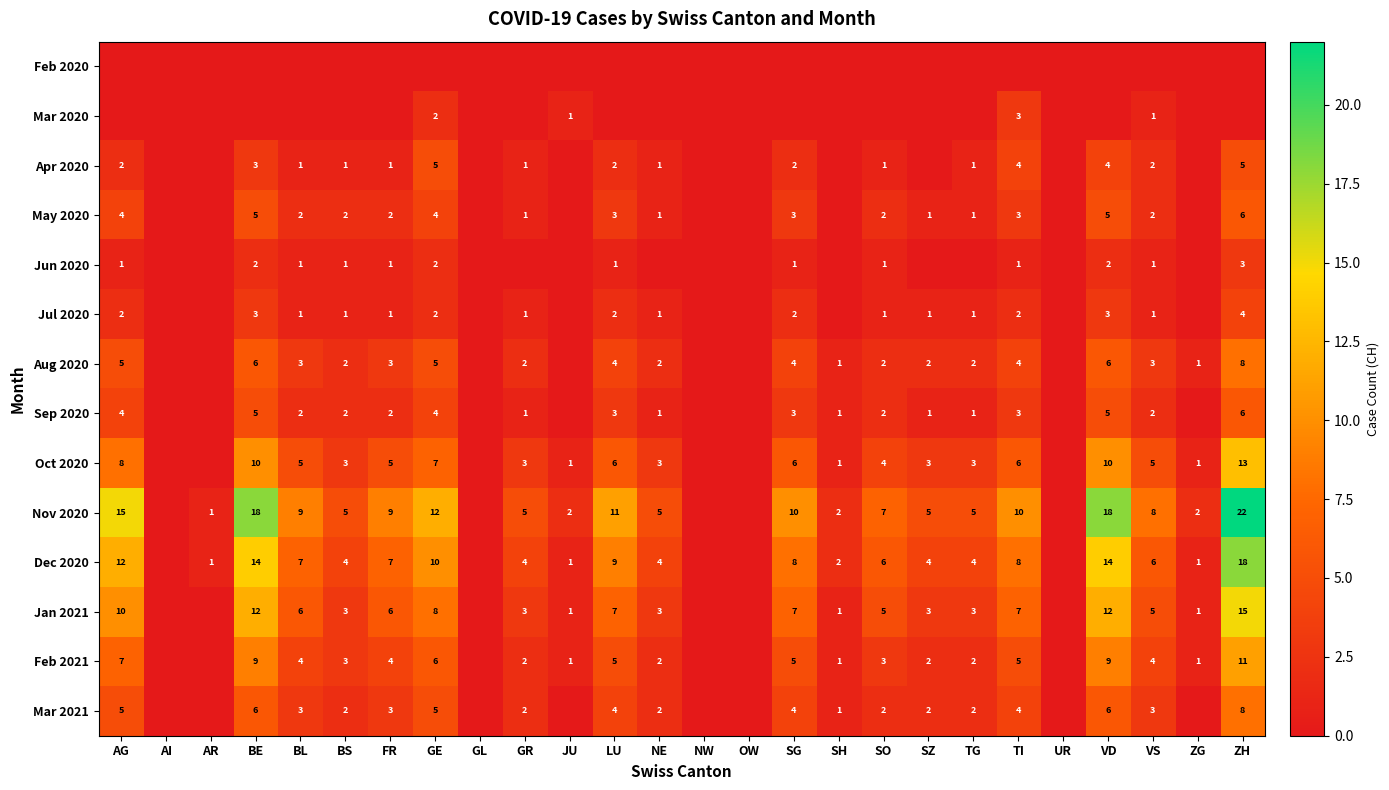

At how many categories does at least one series exceed 12?

4